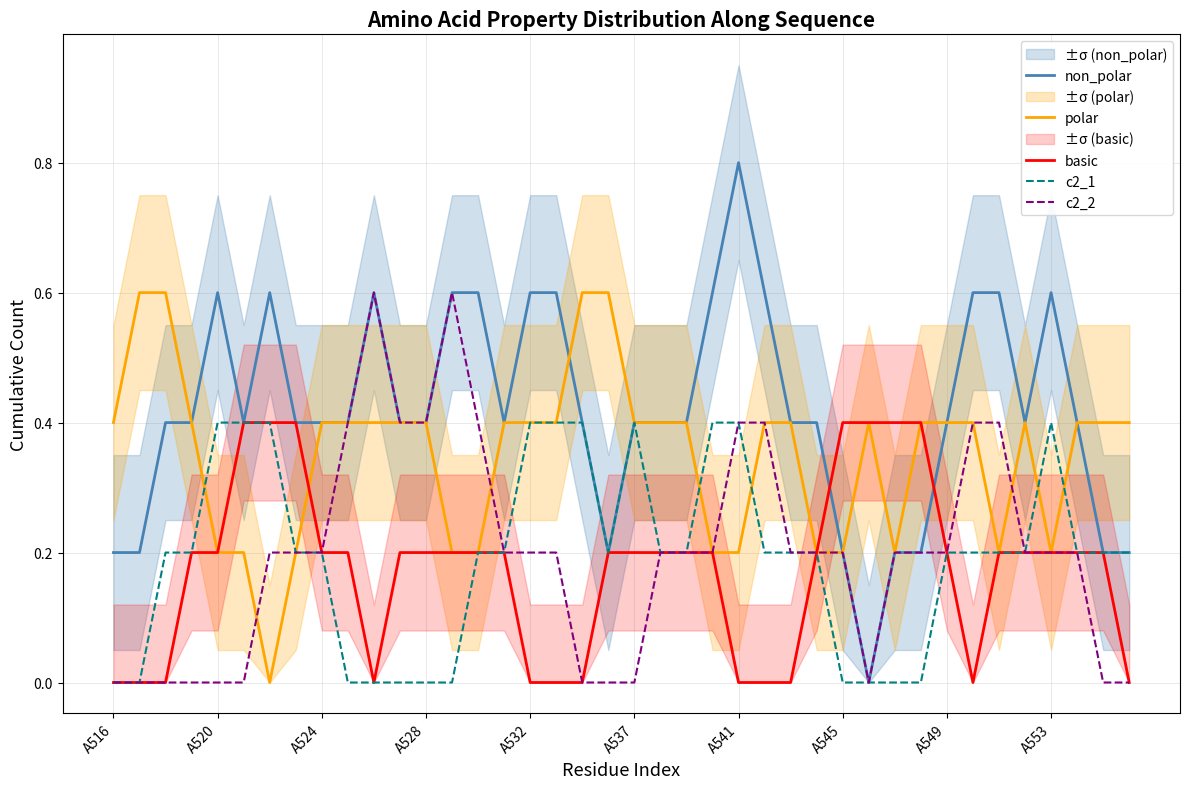

The value of non_polar at A532 is 0.3. True or false?

False